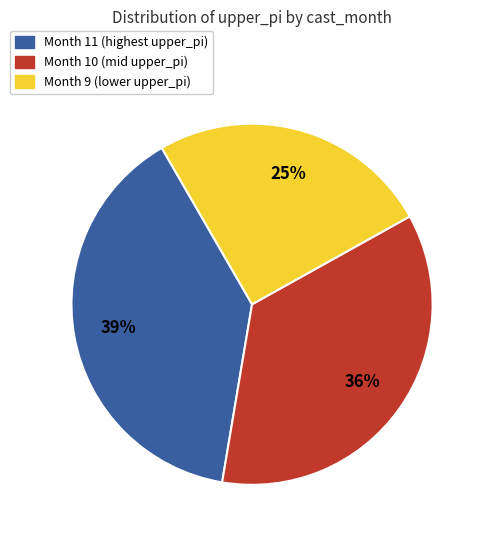

To the nearest percent, what is the difference between the largest and smallest slice percentages?

14%